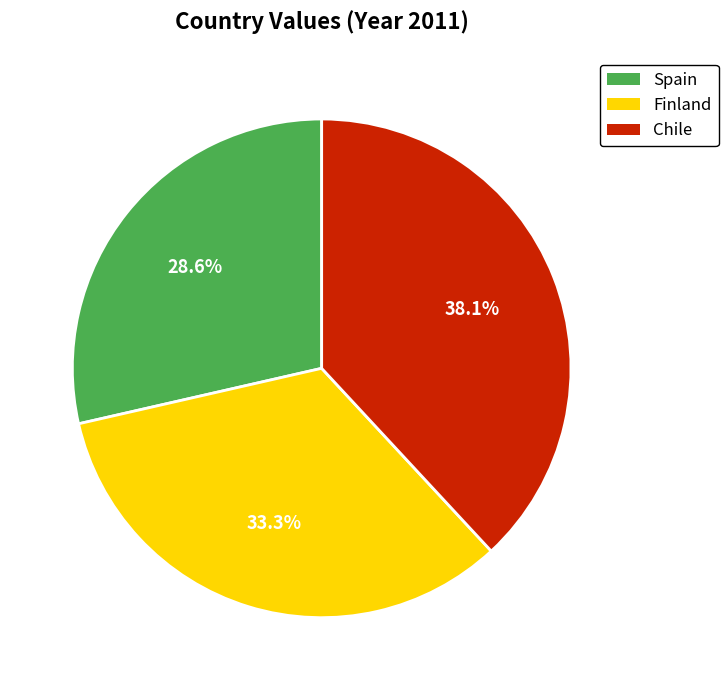

How many slices are in this pie chart?

3